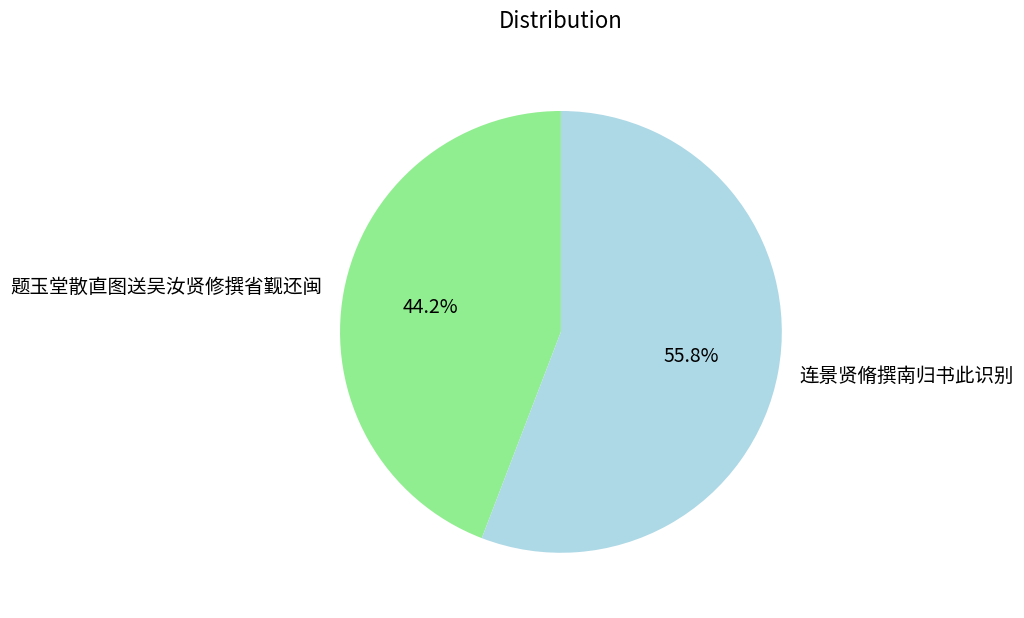

Approximately how many times larger is the value at 连景贤脩撰南归书此识别 compared to 题玉堂散直图送吴汝贤修撰省觐还闽?

1.3